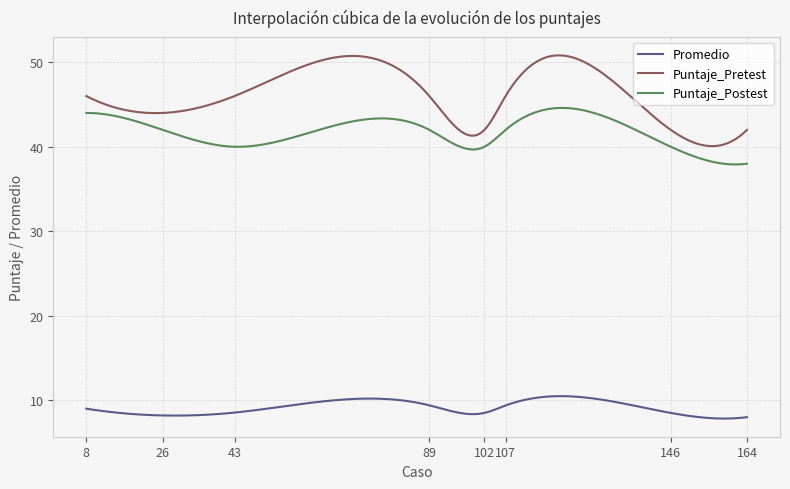

What is the highest value of the Puntaje_Pretest series?

50.8